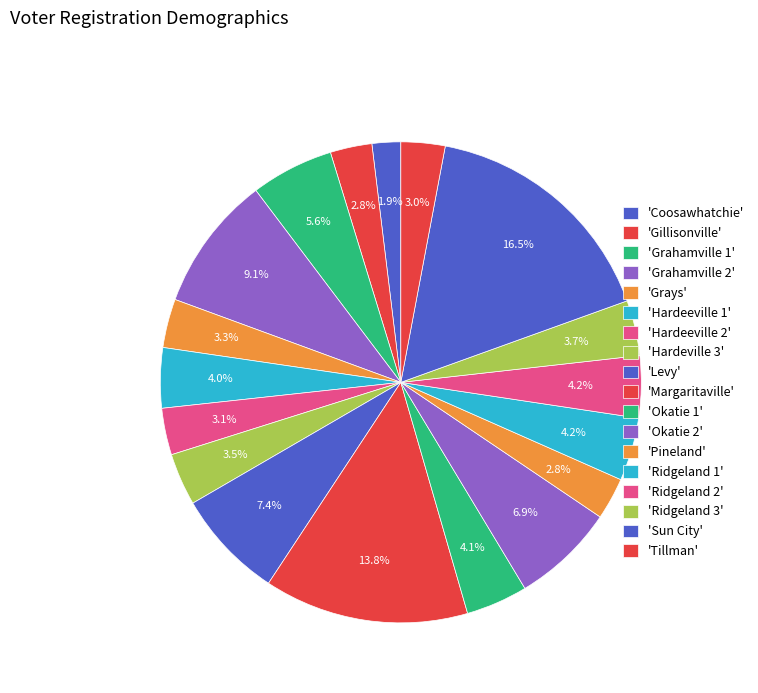

Which slice is the smallest?

Coosawhatchie